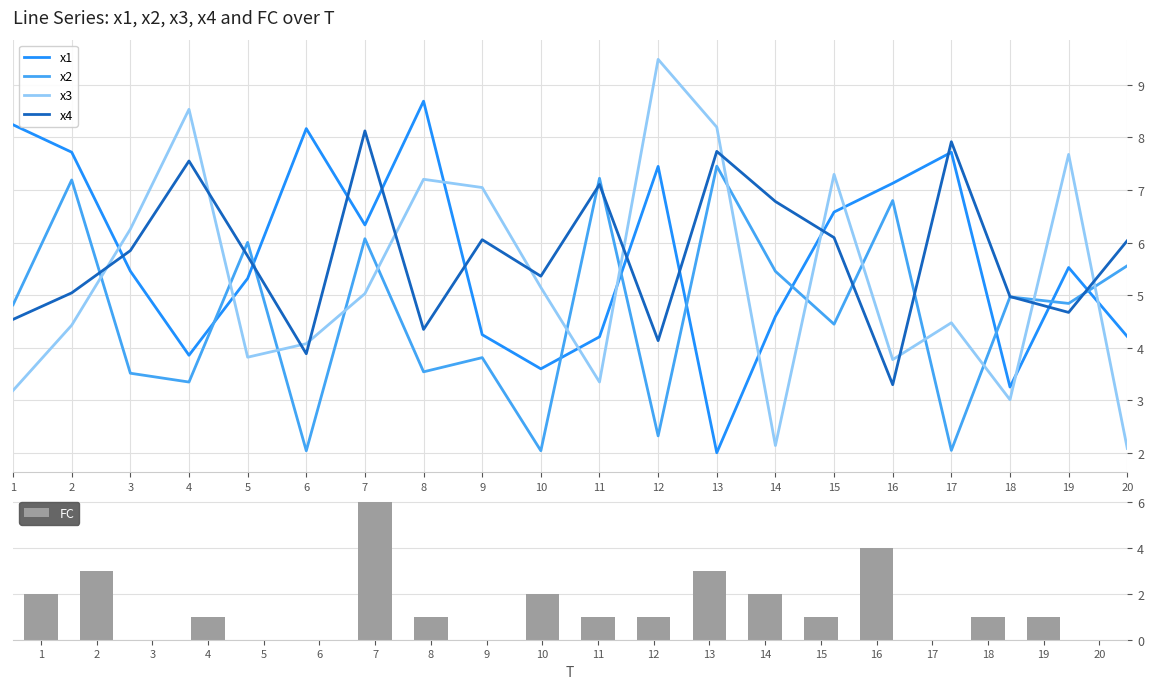

At which label is x4 closest to 5?

18